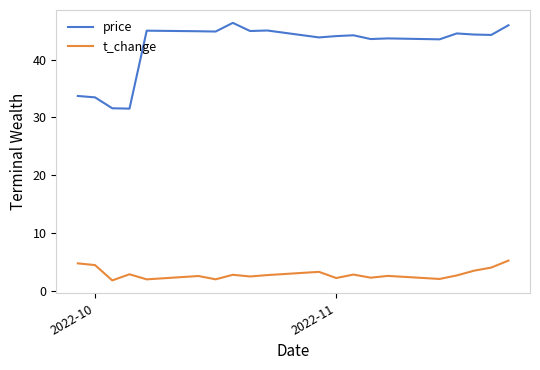

What is the sum of all t_change values?

58.0